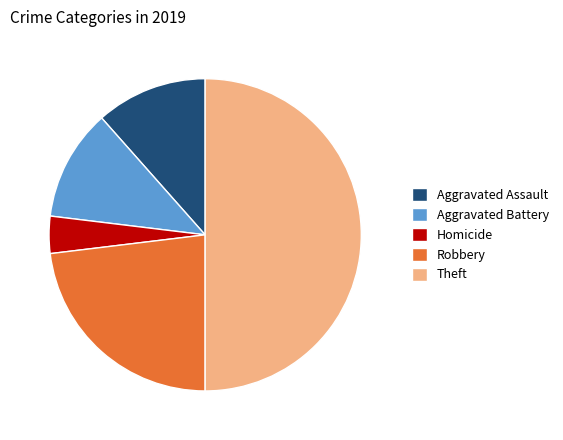

Which category has the smallest portion of the pie?

Homicide